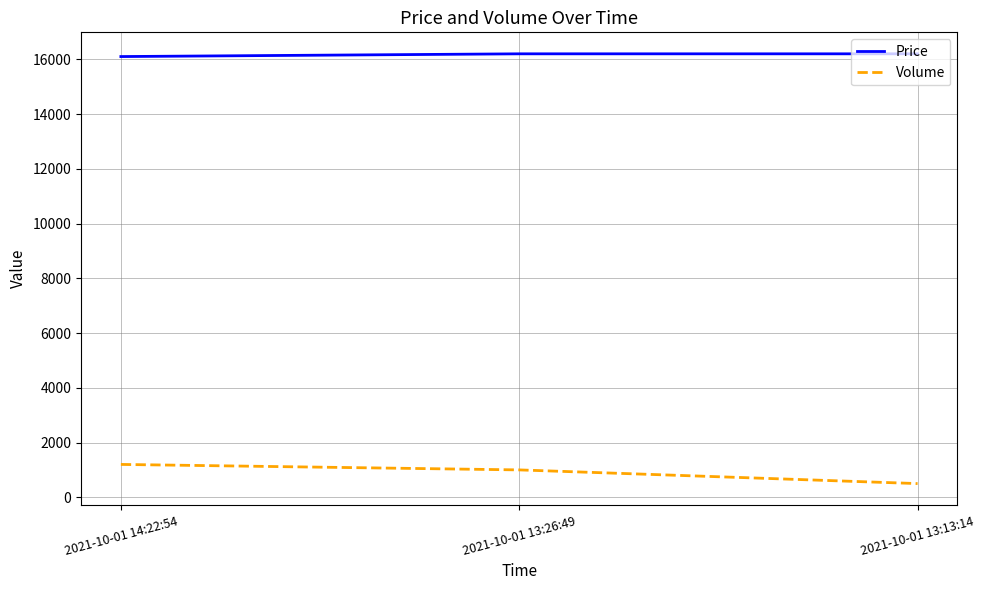

What is the spread (max minus min) of values at 2021-10-01 14:22:54?

14900